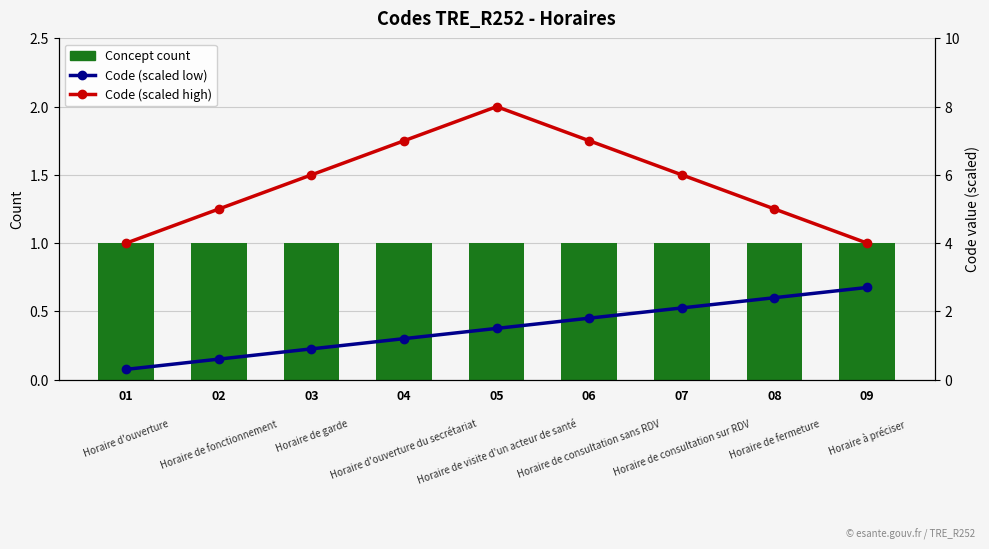

At which label is Code (scaled low) closest to 1?

03